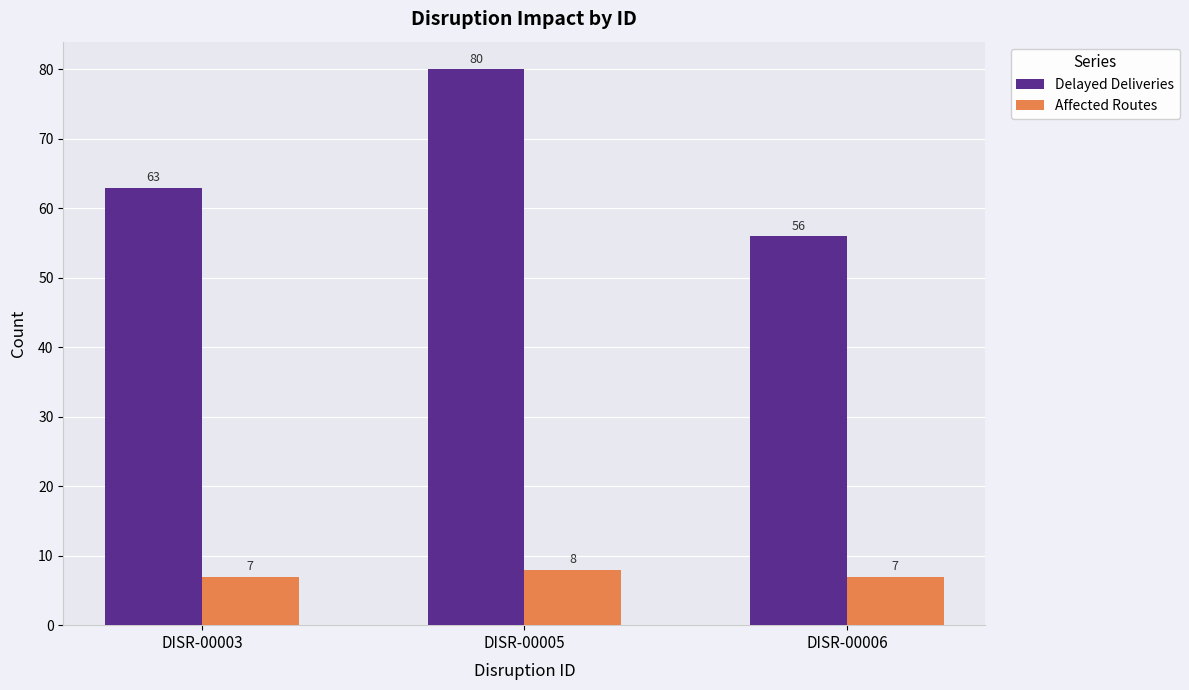

Rank the series by their maximum value, from lowest to highest.

Affected Routes, Delayed Deliveries